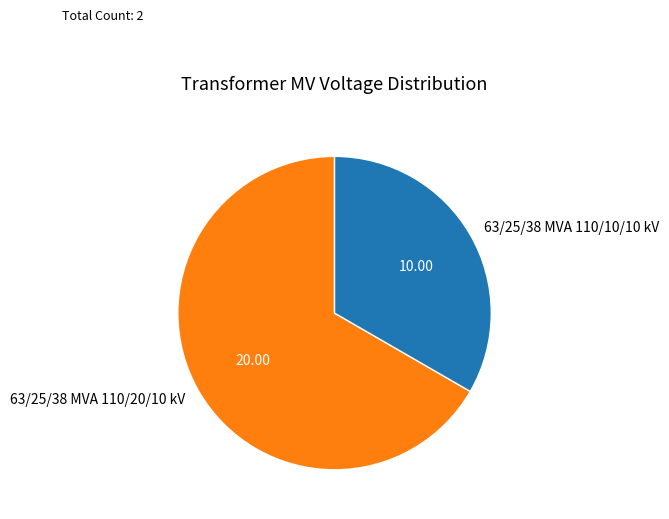

Is the sum of 63/25/38 MVA 110/20/10 kV and 63/25/38 MVA 110/10/10 kV greater than half?

Yes